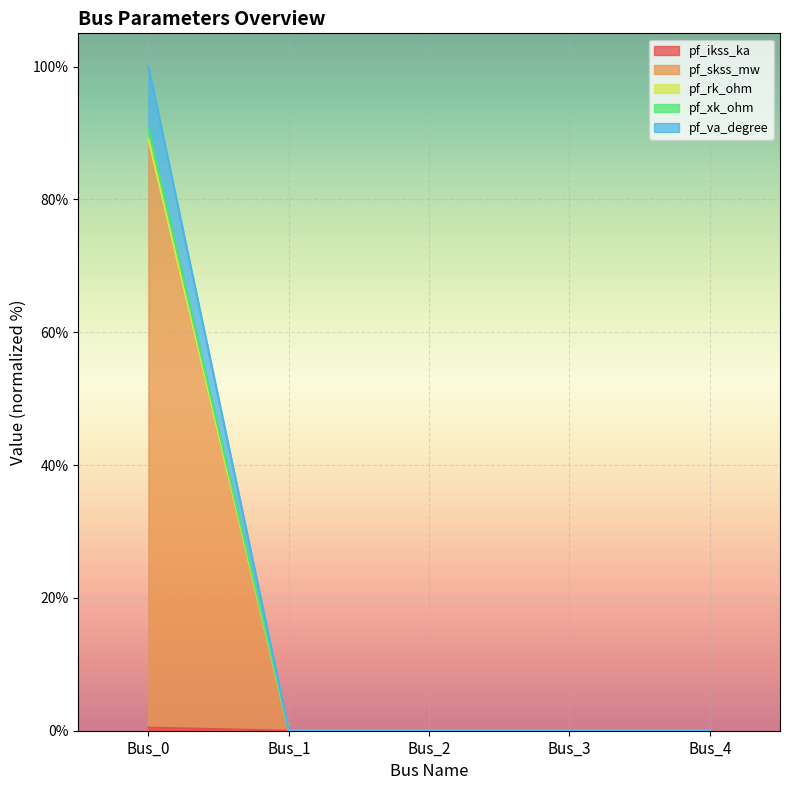

Reading left to right, extract all data points from this chart.

pf_ikss_ka: 0.5	0.0	0.0	0.0	0.0
pf_skss_mw: 88.9	0.0	0.0	0.0	0.0
pf_rk_ohm: 89.0	0.0	0.0	0.0	0.0
pf_xk_ohm: 100.0	0.0	0.0	0.0	0.0
pf_va_degree: 90.7	0.0	0.0	0.0	0.0